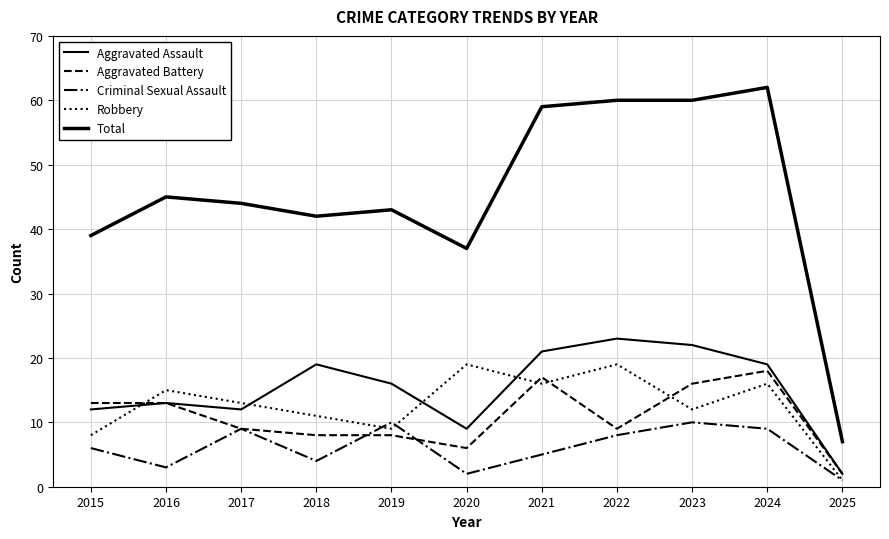

Which series has the largest total across all categories?

Total